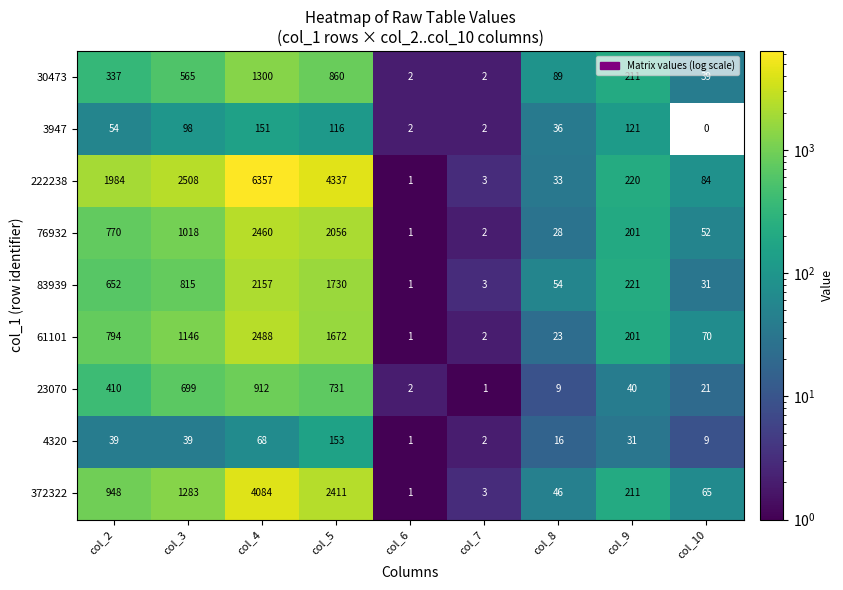

How many distinct data groups are displayed?

9